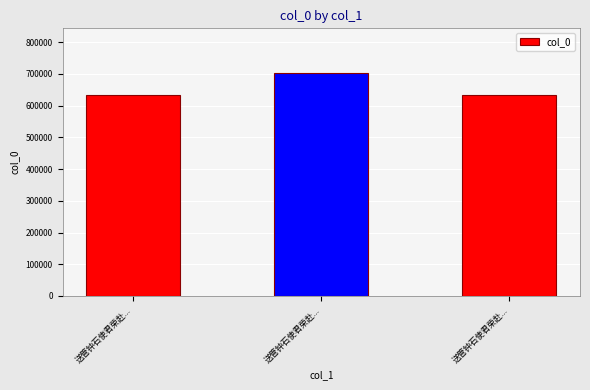

How many data points does each series have?

3